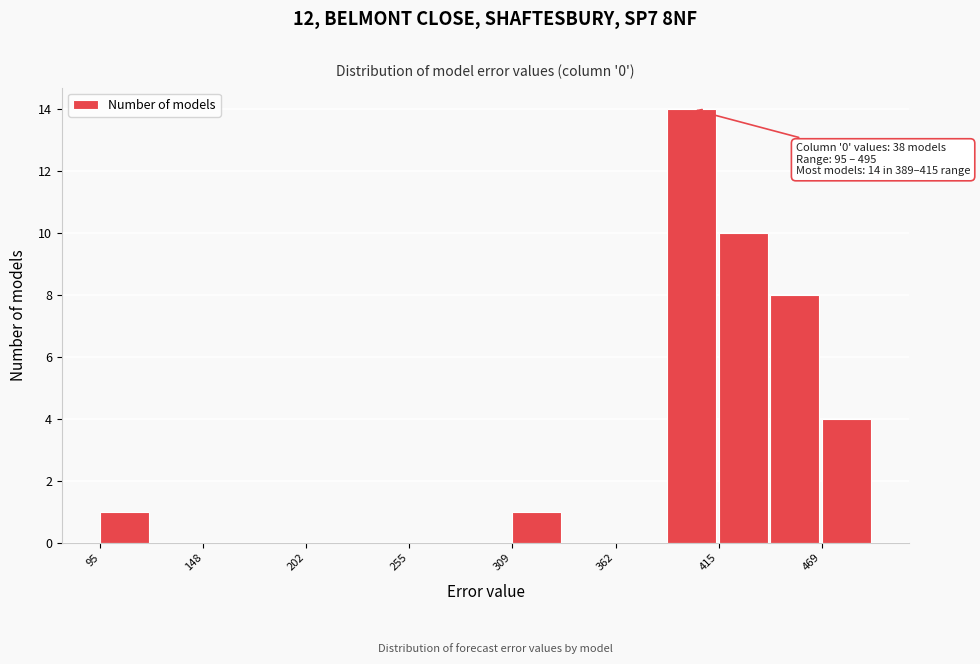

Read against the x-axis, roughly where is the centre of the tallest bar?

400